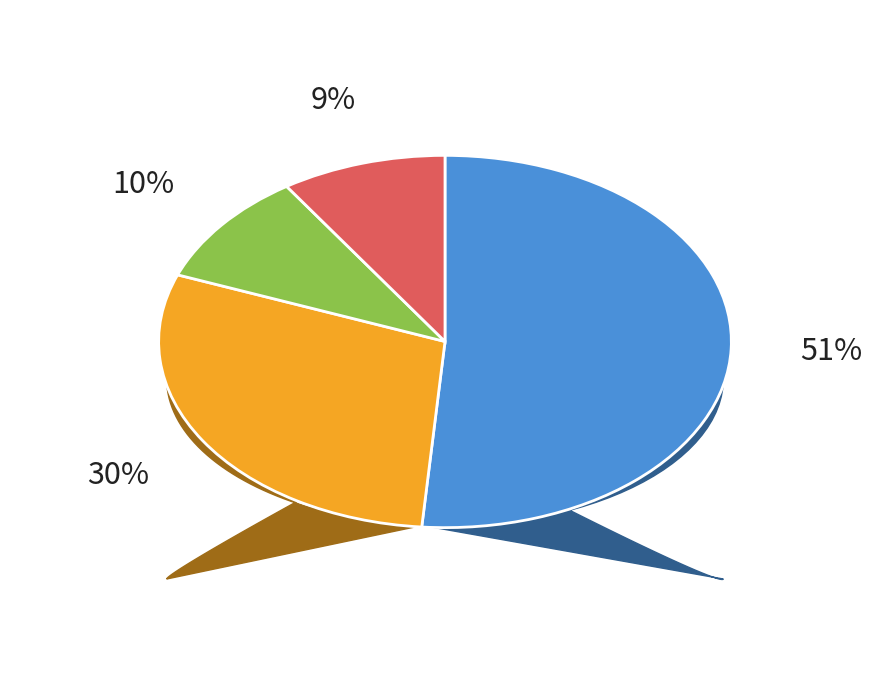

Does any single category account for the majority?

Yes